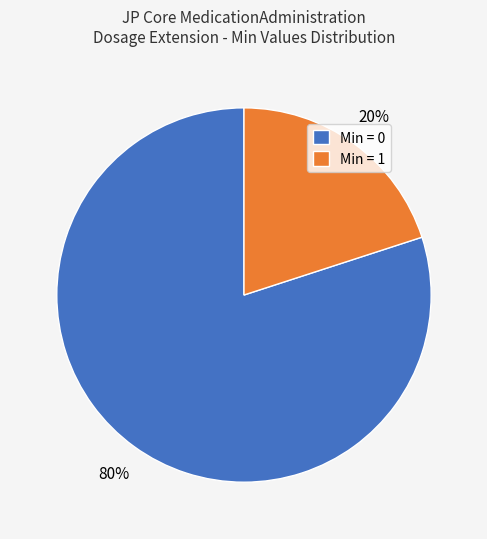

Which slice is the largest?

Min = 0